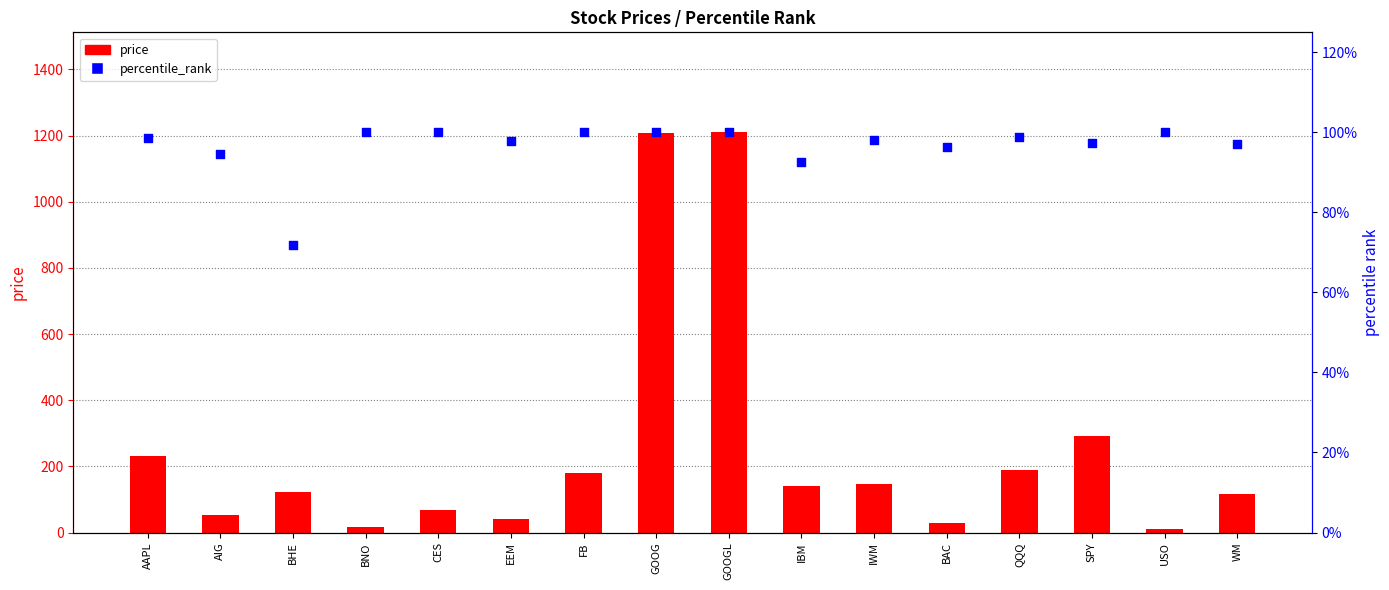

Which series reaches the minimum Y coordinate?

percentile_rank